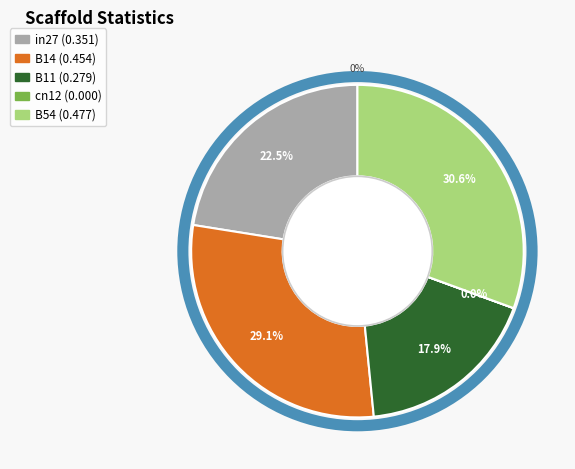

Is it true that in27 is 22% of the pie?

True